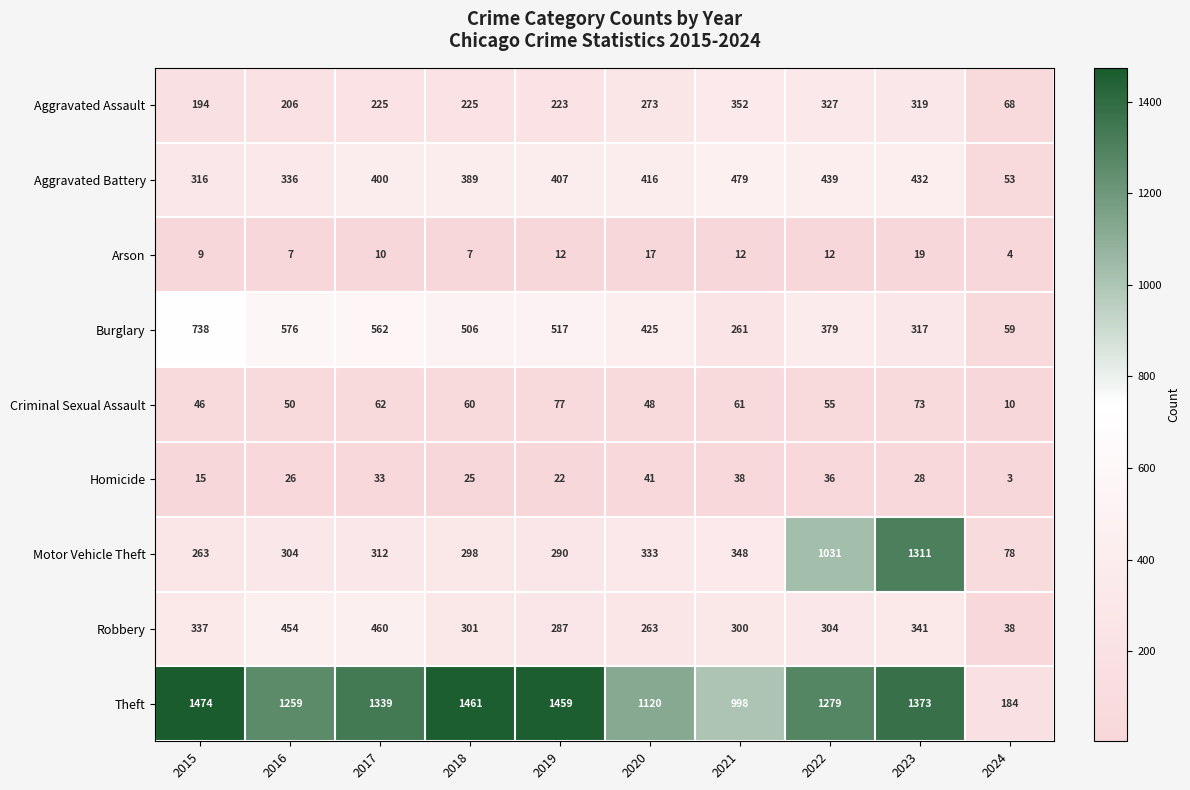

The Burglary series shows 576 at 2016. True or false?

True